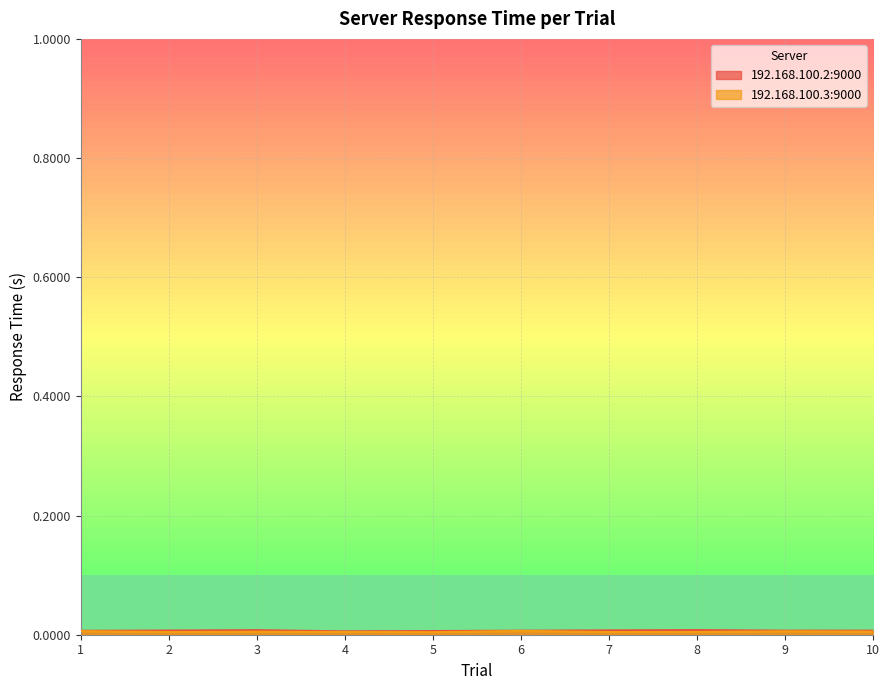

How many interior local valleys does the 192.168.100.3:9000 series have?

3